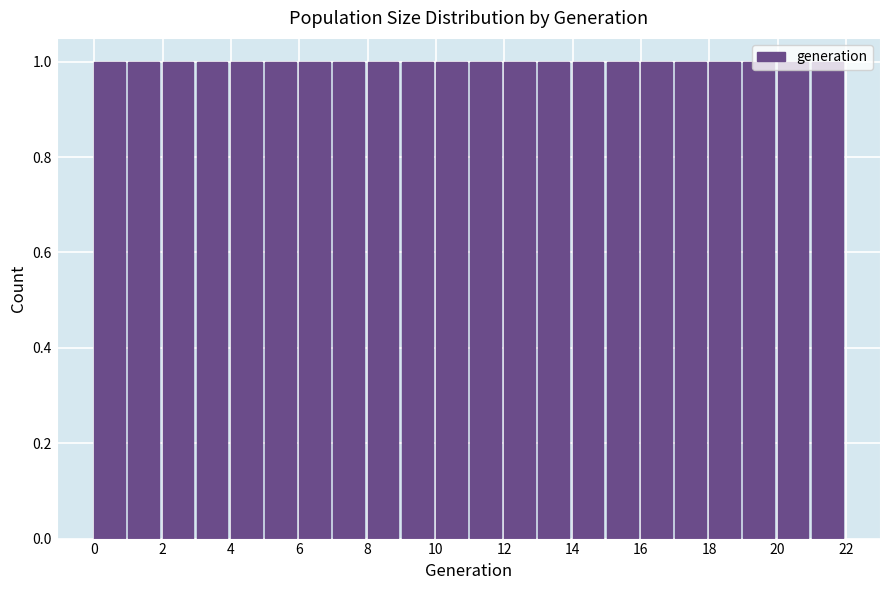

Reading left to right, list every bar in this chart as the range it spans on the x-axis followed by its height. The values are not printed on the chart, so give them approximately, as read against the axis.

0 to 1: 1
1 to 2: 1
2 to 3: 1
3 to 4: 1
4 to 5: 1
5 to 6: 1
6 to 7: 1
7 to 8: 1
8 to 9: 1
9 to 10: 1
10 to 11: 1
11 to 12: 1
12 to 13: 1
13 to 14: 1
14 to 15: 1
15 to 16: 1
16 to 17: 1
17 to 18: 1
18 to 19: 1
19 to 20: 1
20 to 21: 1
21 to 22: 1